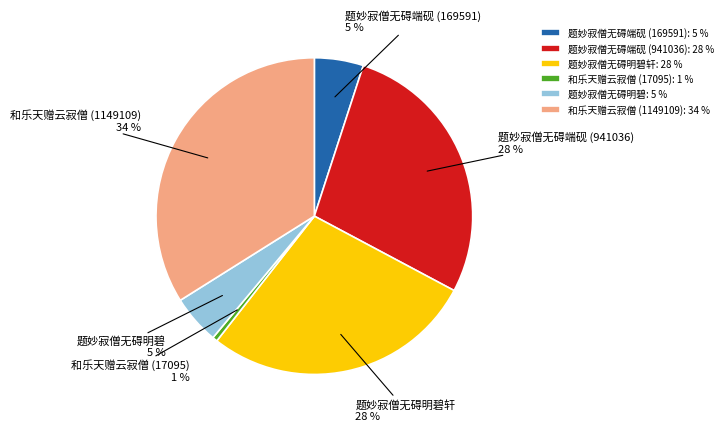

Is 和乐天赠云寂僧 (17095) the majority of the pie?

No